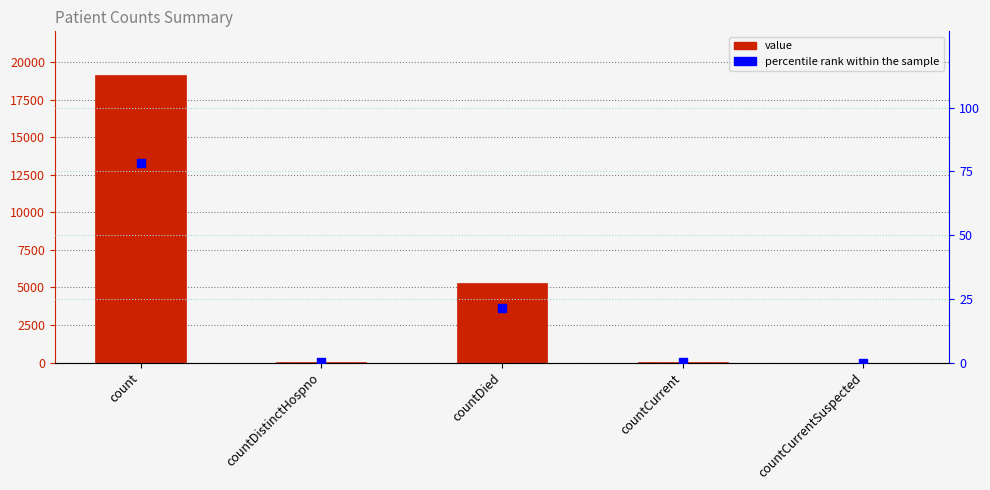

Which series reaches the maximum Y coordinate?

value